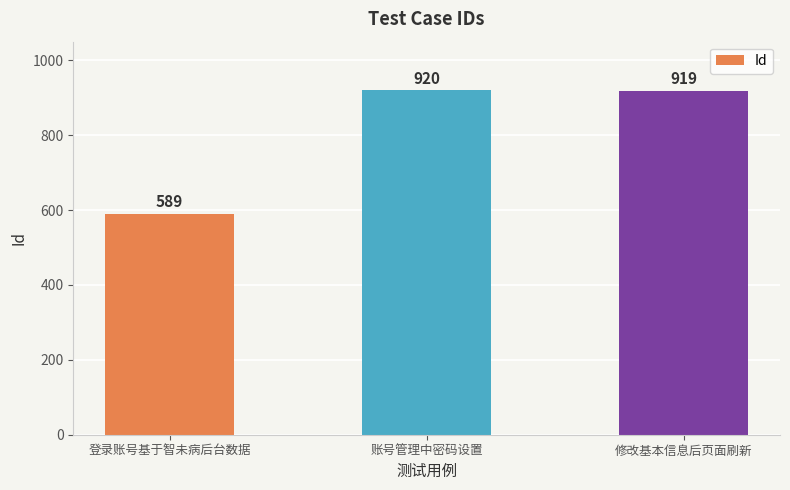

Reading left to right, transcribe all the data shown in this chart.

登录账号基于智未病后台数据=589	账号管理中密码设置=920	修改基本信息后页面刷新=919